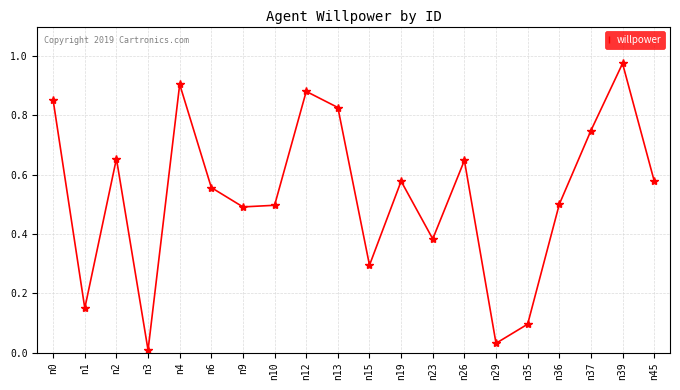

How many interior local peaks (higher than both neighbors) does the data have?

6